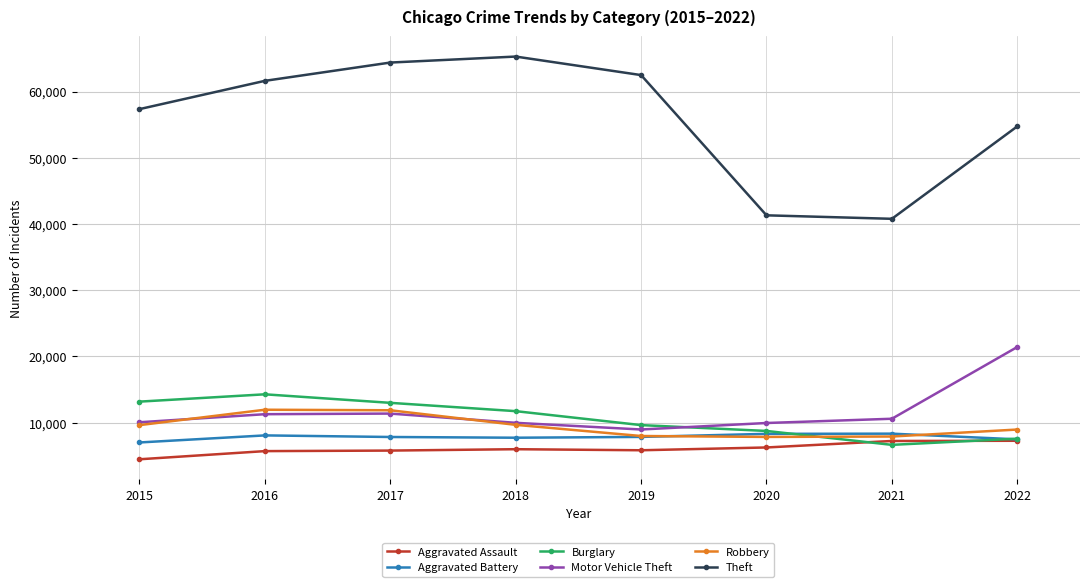

In Aggravated Assault, how many points are higher than both neighbors (excluding endpoints)?

1